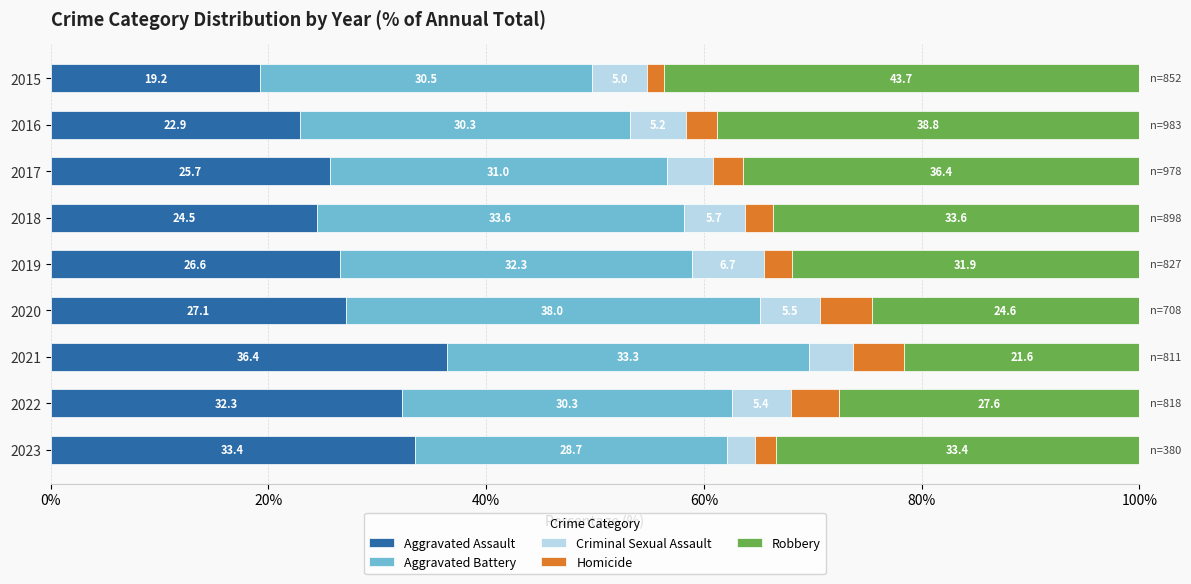

What is the average value of the Aggravated Assault series?

27.6